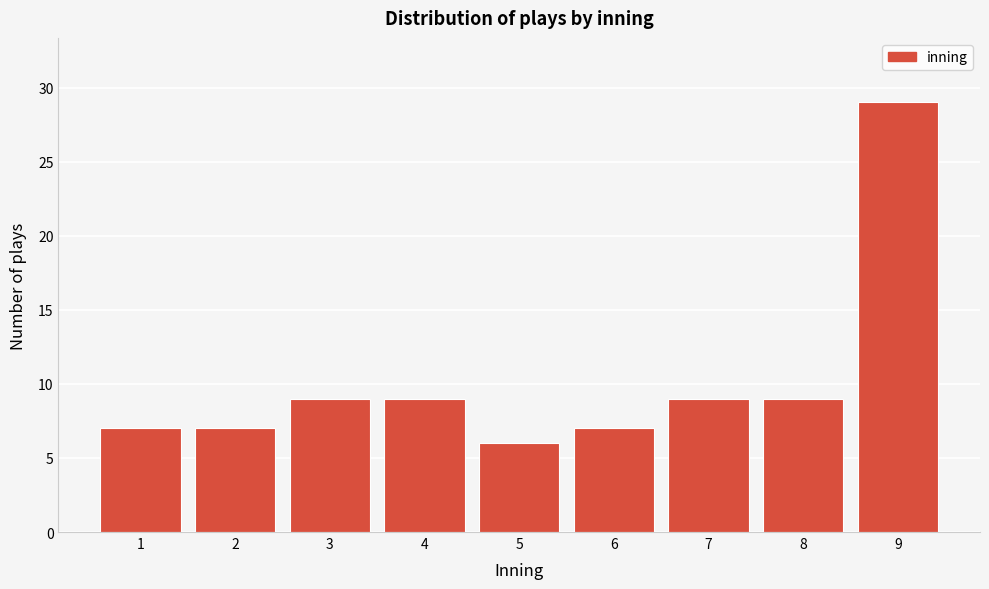

Reading left to right, what are all the values shown in this chart?

7	7	9	9	6	7	9	9	29